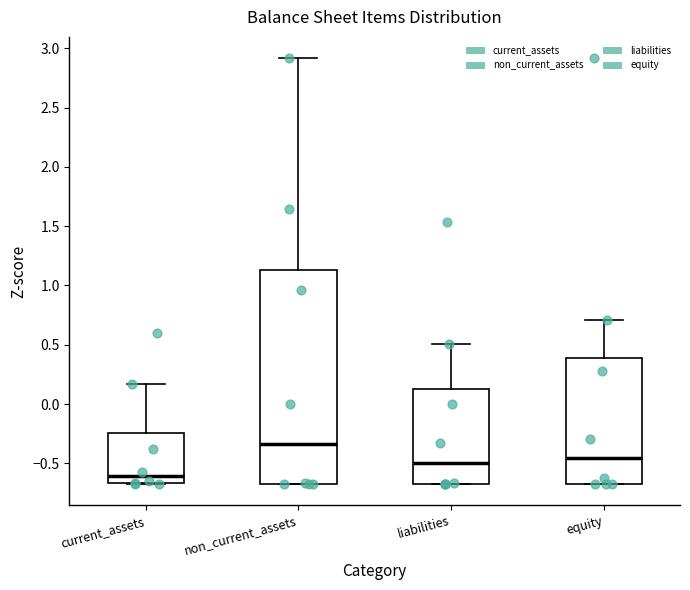

Reading left to right, transcribe this box plot: for each box, give where its median line is, the range the box spans, and where its two whiskers end, as read against the y-axis. The values are not printed on the chart, so give them approximately, as read against the axis.

current_assets: median -0.60, box -0.65 to -0.25, whiskers -0.65 to 0.15
non_current_assets: median -0.35, box -0.65 to 1.15, whiskers -0.65 to 2.90
liabilities: median -0.50, box -0.65 to 0.15, whiskers -0.65 to 0.50
equity: median -0.45, box -0.65 to 0.40, whiskers -0.65 to 0.70